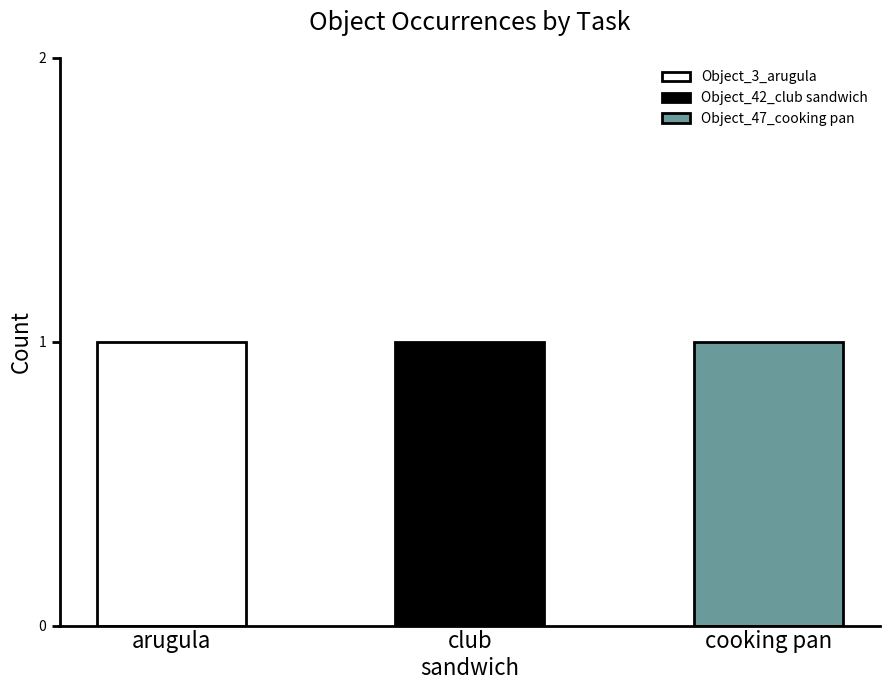

True or false: Object_47_cooking pan has a value of 0 at 10.

True